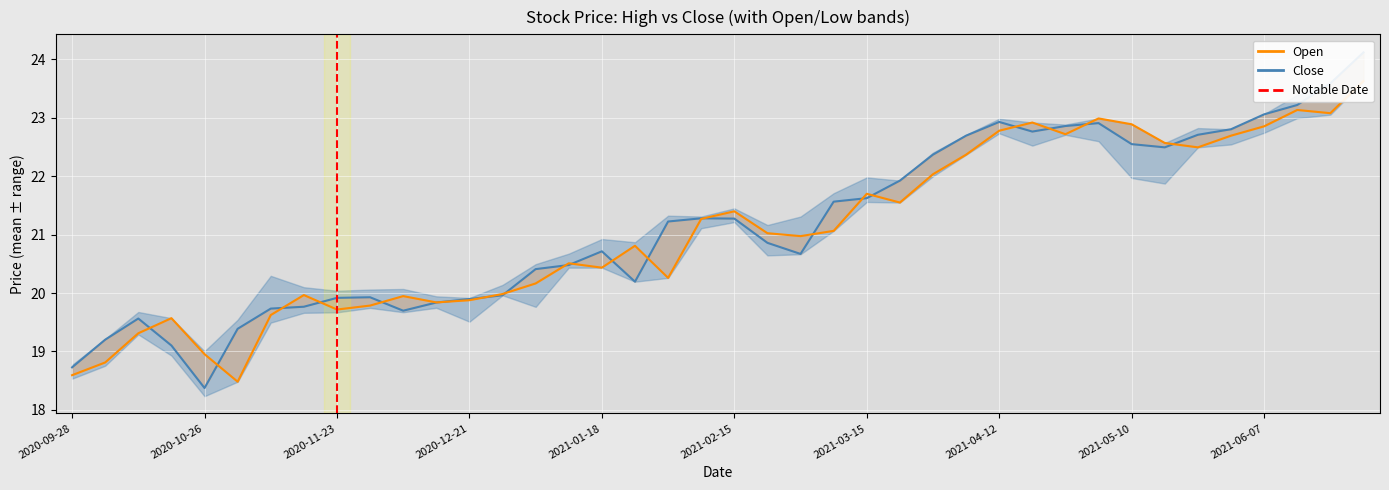

At which category is the sum across all series the highest?

2021-06-28